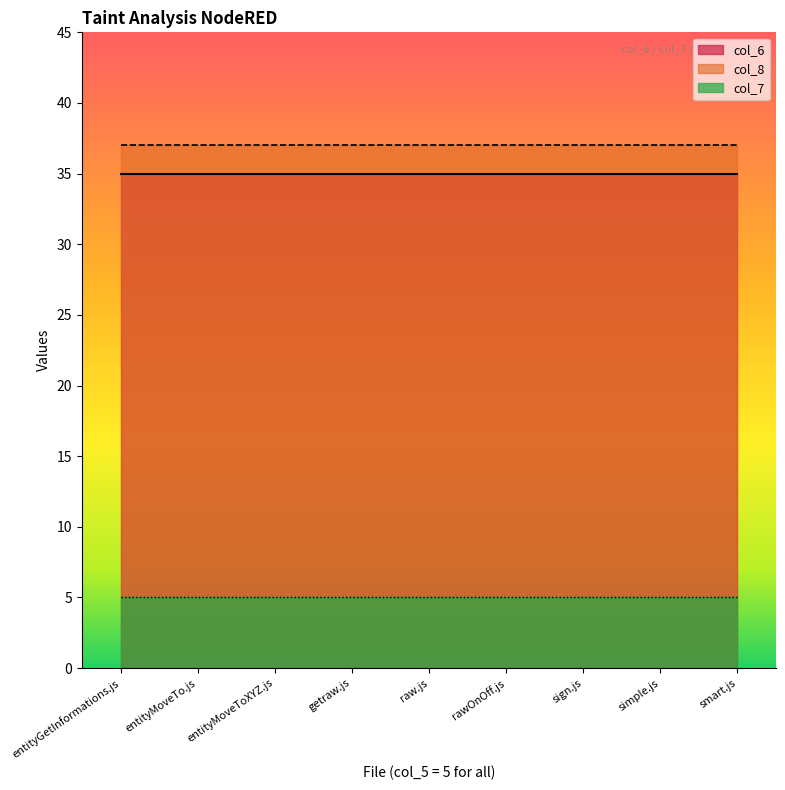

What is the smallest value displayed?

5